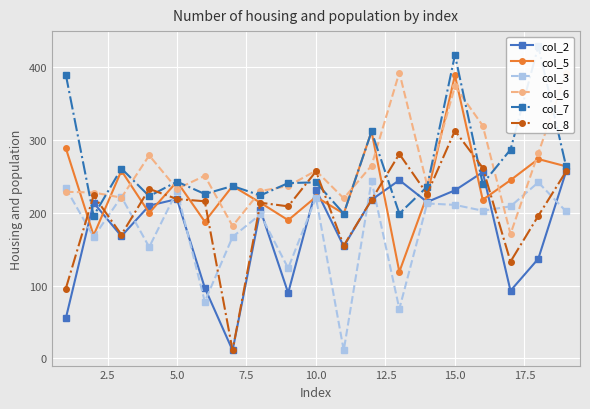

True or false: col_8 has more than 0 interior local peaks.

True